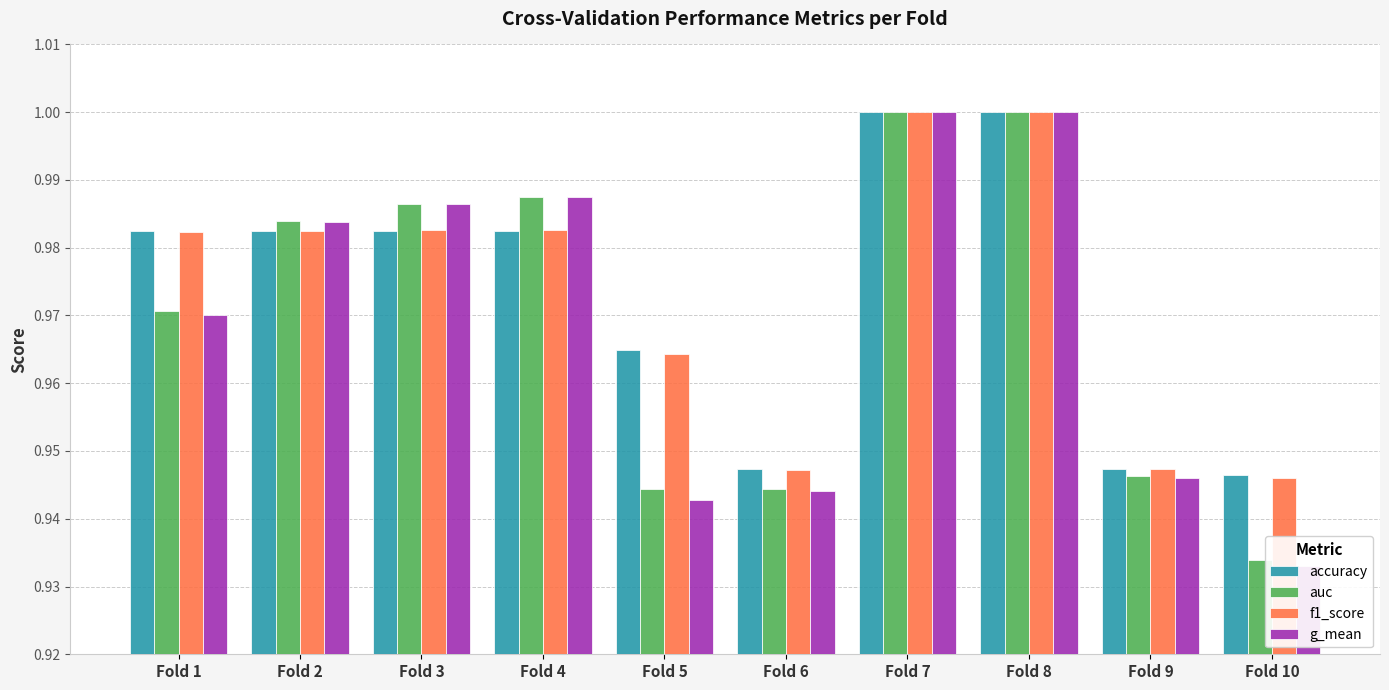

At which label is g_mean closest to 0?

Fold 10